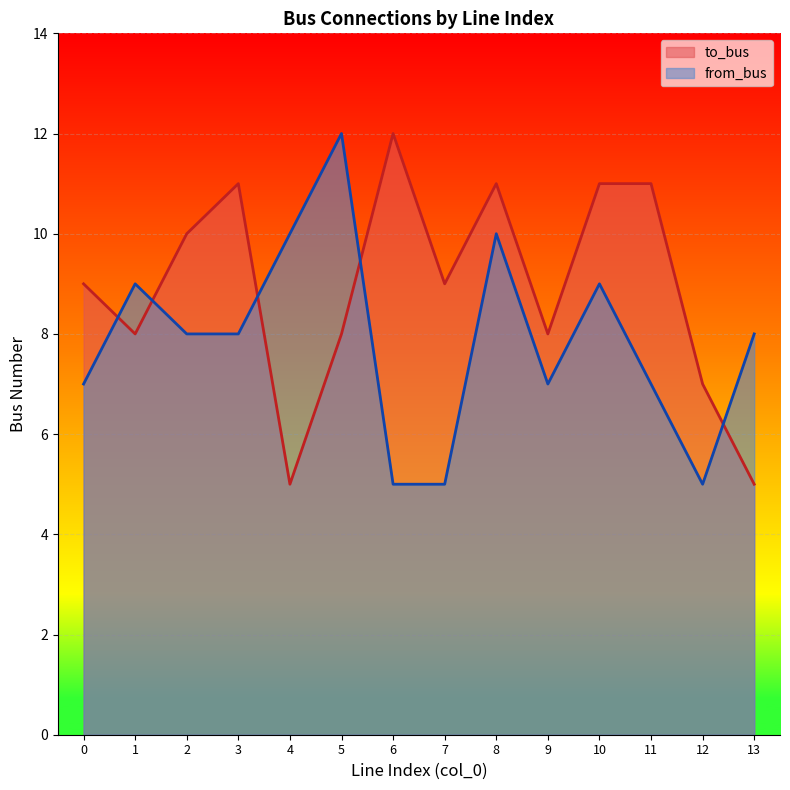

How many lines are shown in the chart?

2